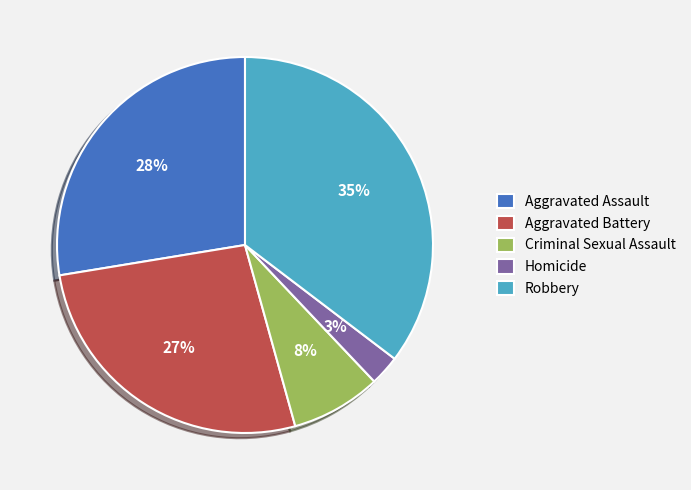

How many slices are in this pie chart?

5